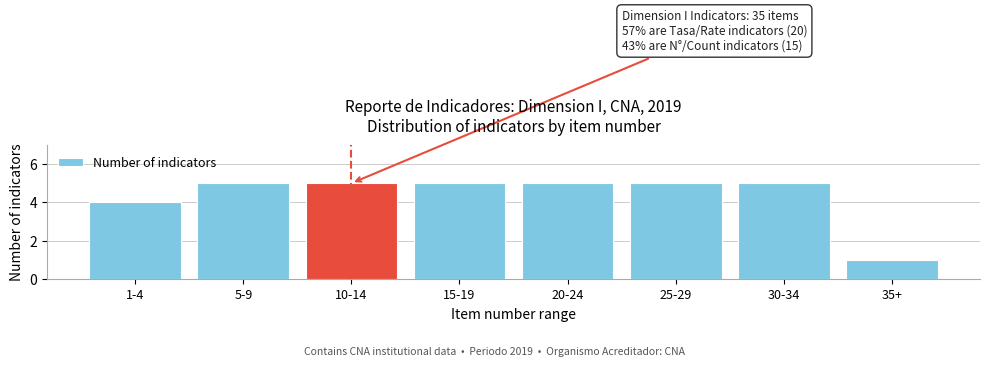

Reading left to right, what are all the values shown in this chart?

1-4=4	5-9=5	10-14=5	15-19=5	20-24=5	25-29=5	30-34=5	35+=1